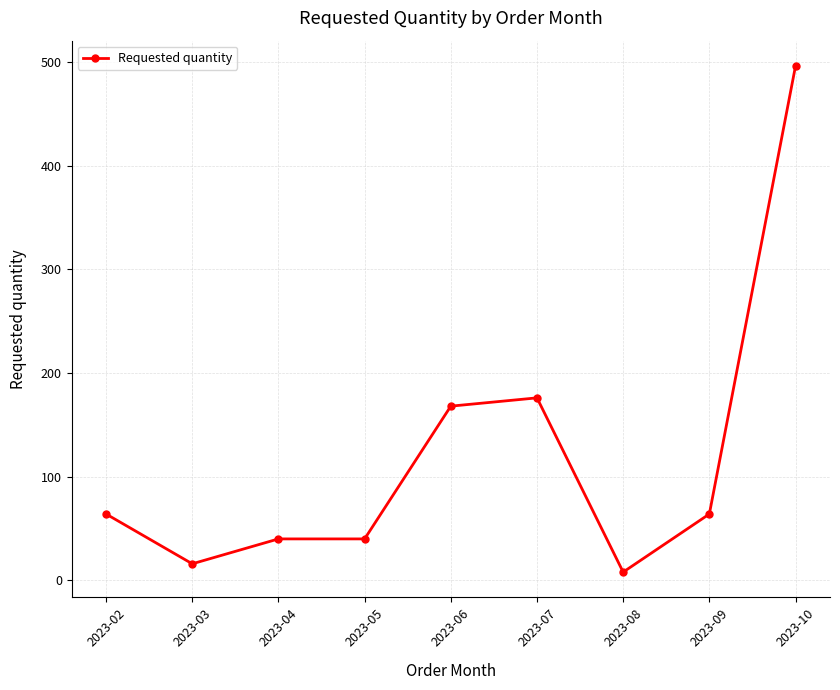

True or false: there are more than 0 points higher than both neighbors.

True